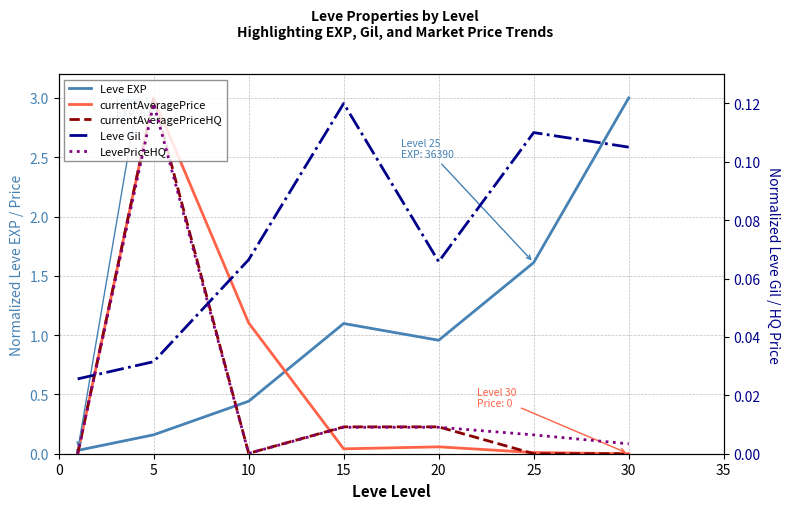

At which category is the sum across all series the highest?

5